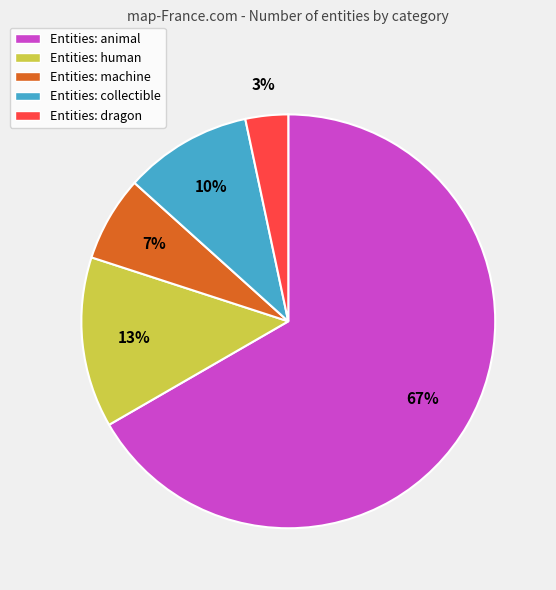

To the nearest percent, what is the average slice percentage?

20%